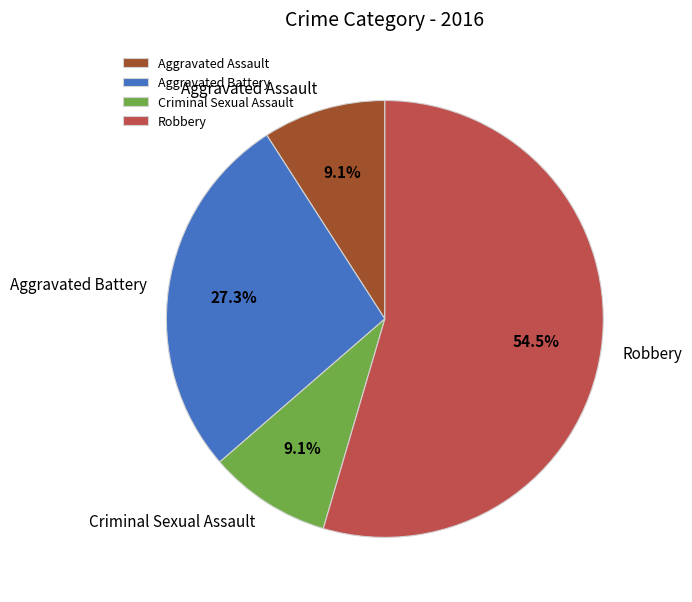

How many segments does this pie chart have?

4